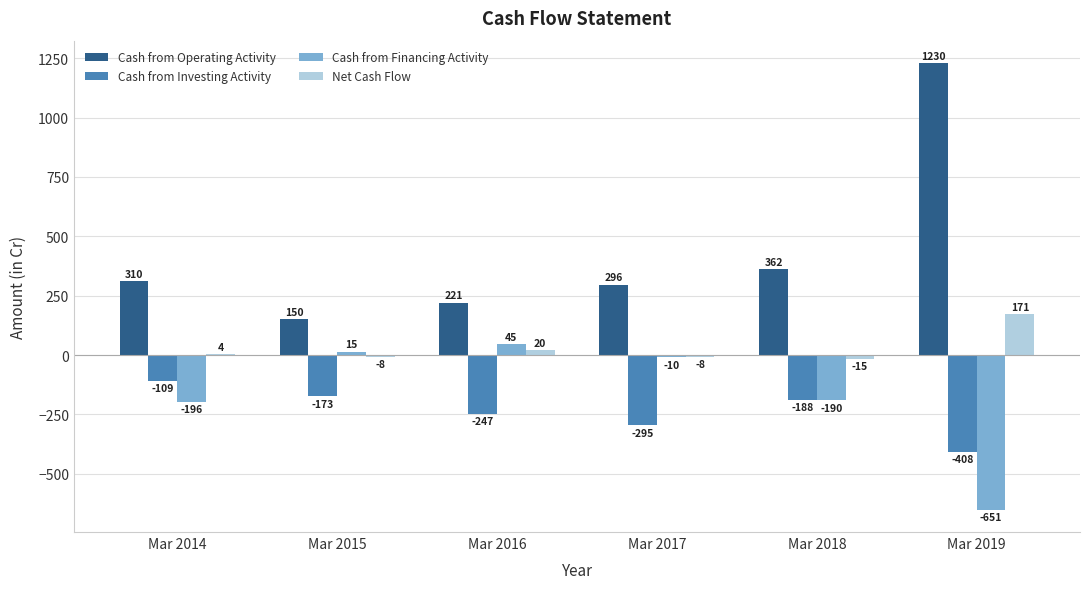

What is the average value of the Net Cash Flow series?

27